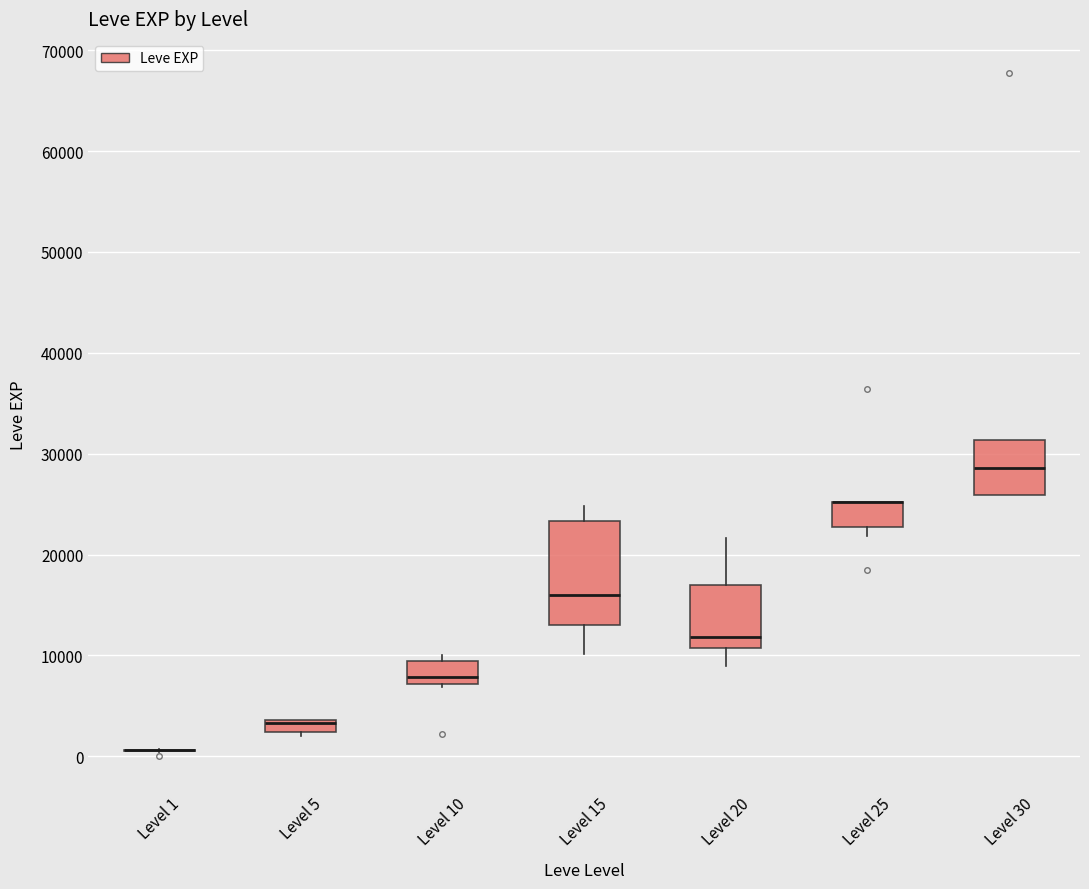

Where does the lower whisker of the box for Level 20 end on the y-axis? The values are not printed on the chart, so give them approximately, as read against the axis.

9000